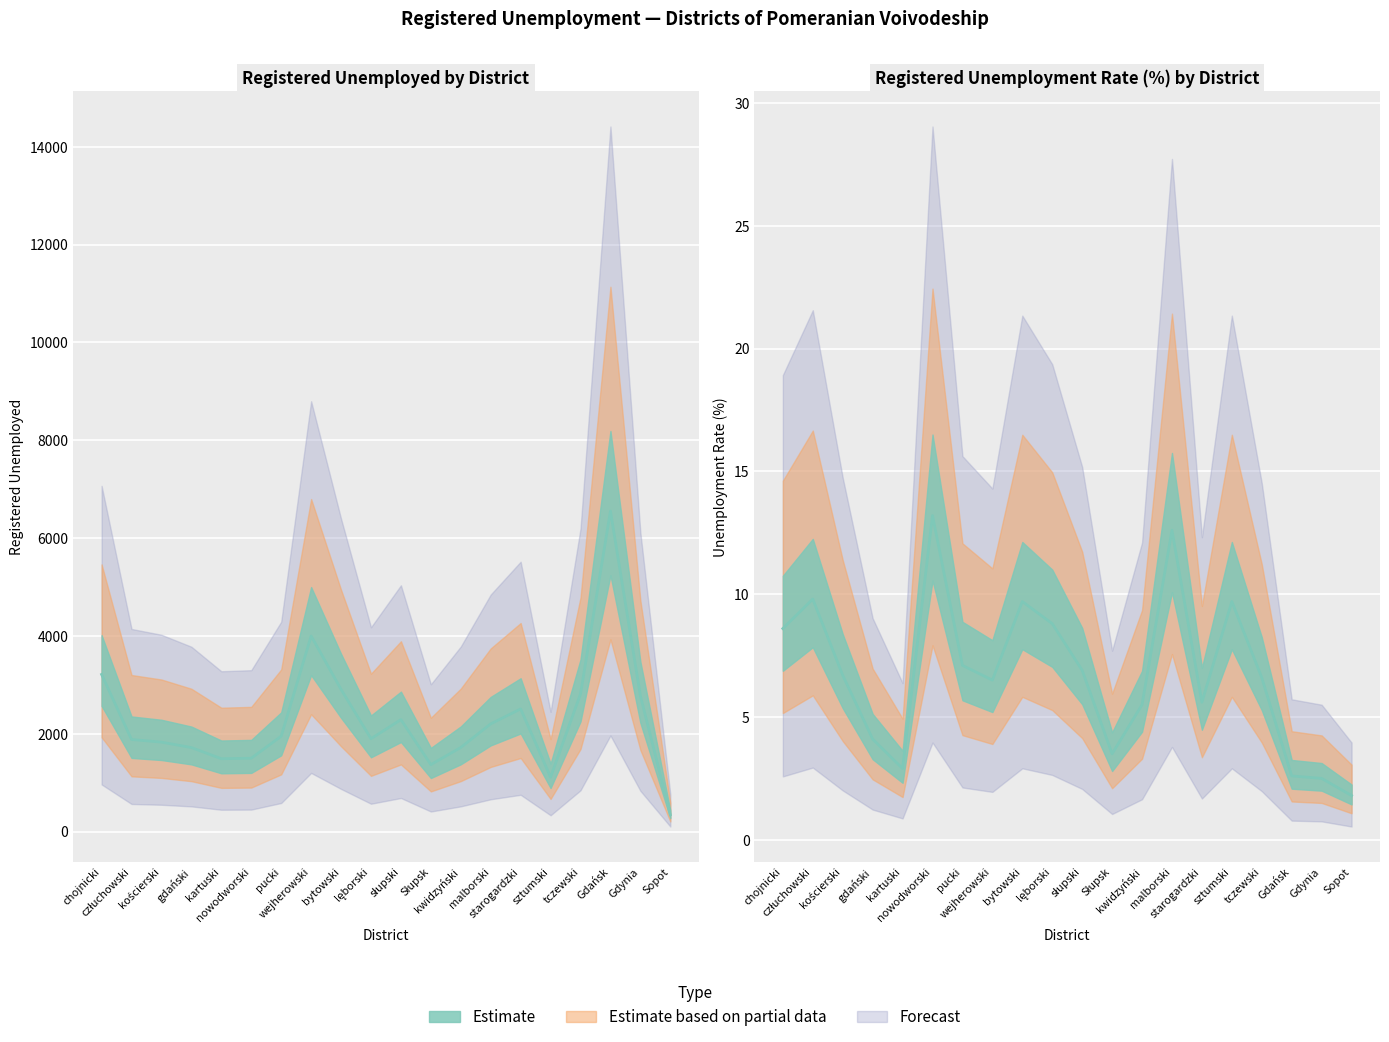

True or false: Registered unemployed has more than 0 points higher than both neighbors.

True